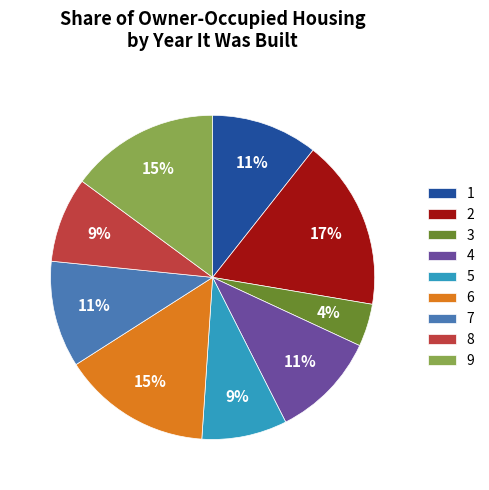

To the nearest percent, what is the average slice percentage?

11%